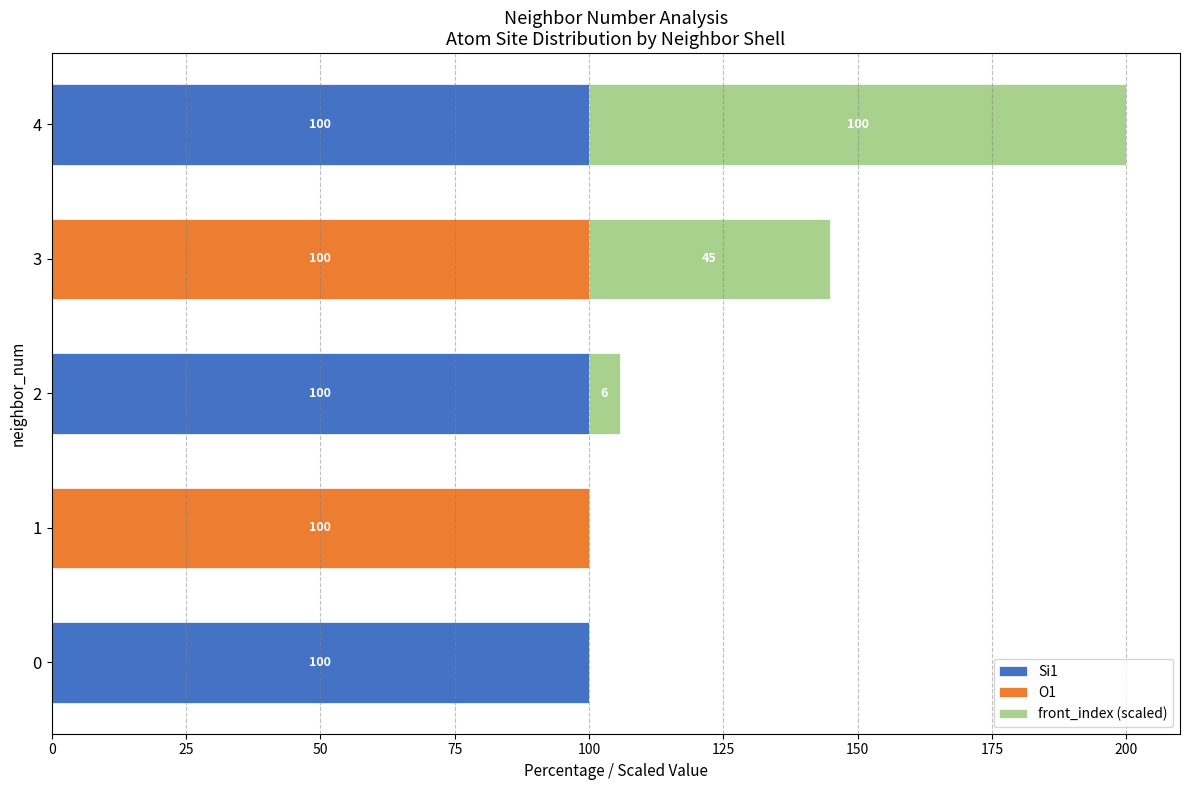

At which category is the sum across all series the highest?

4